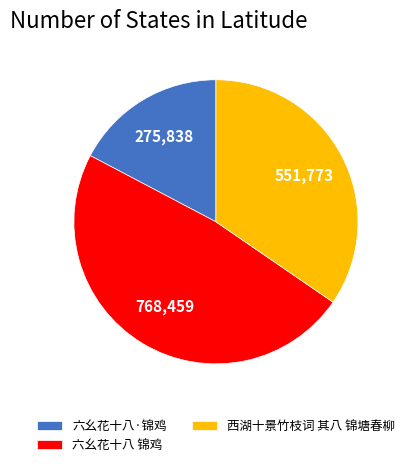

What is the ratio of the value at 六幺花十八·锦鸡 to the value at 六幺花十八 锦鸡?

0.4